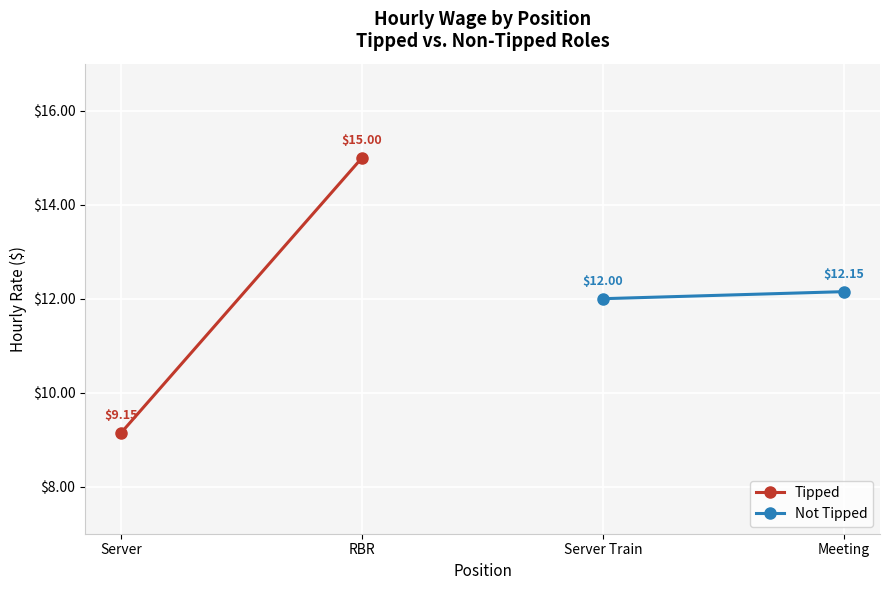

How many distinct data groups are displayed?

2